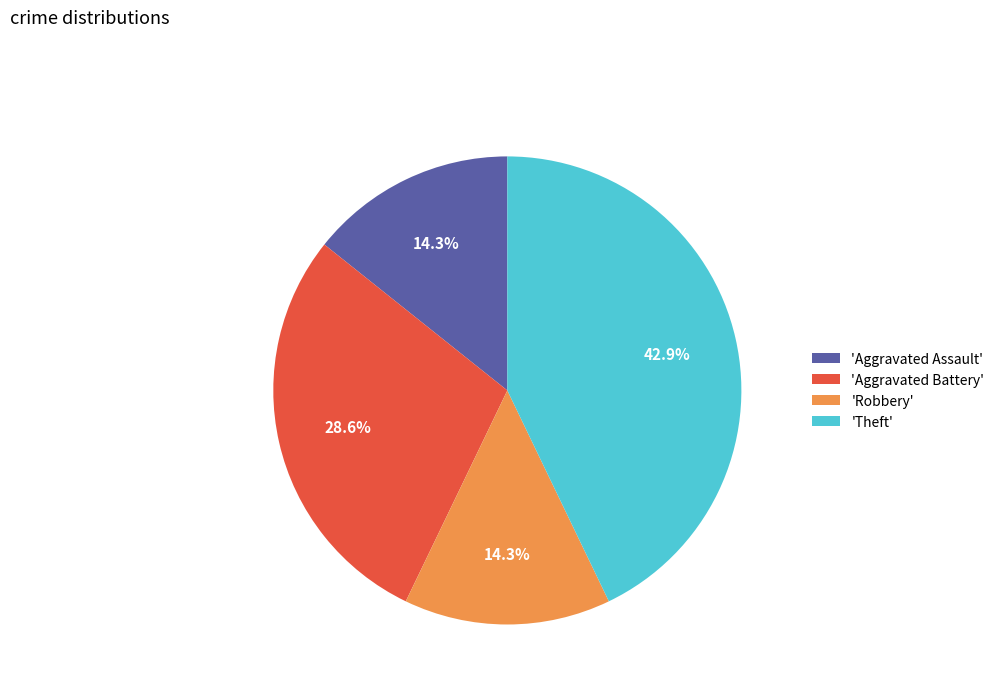

Which slice is the largest?

'Theft'